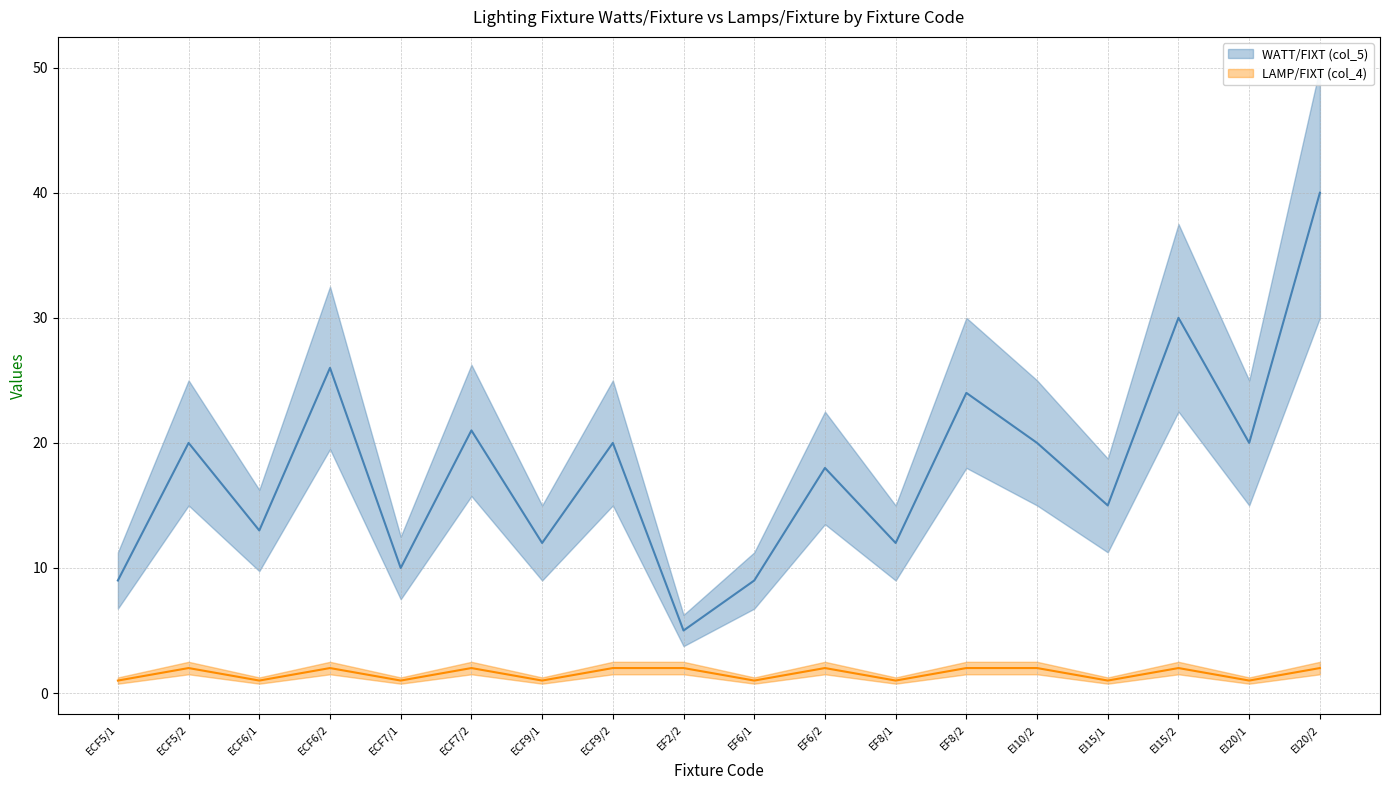

What is the lowest value of the WATT/FIXT (col_5) series?

5